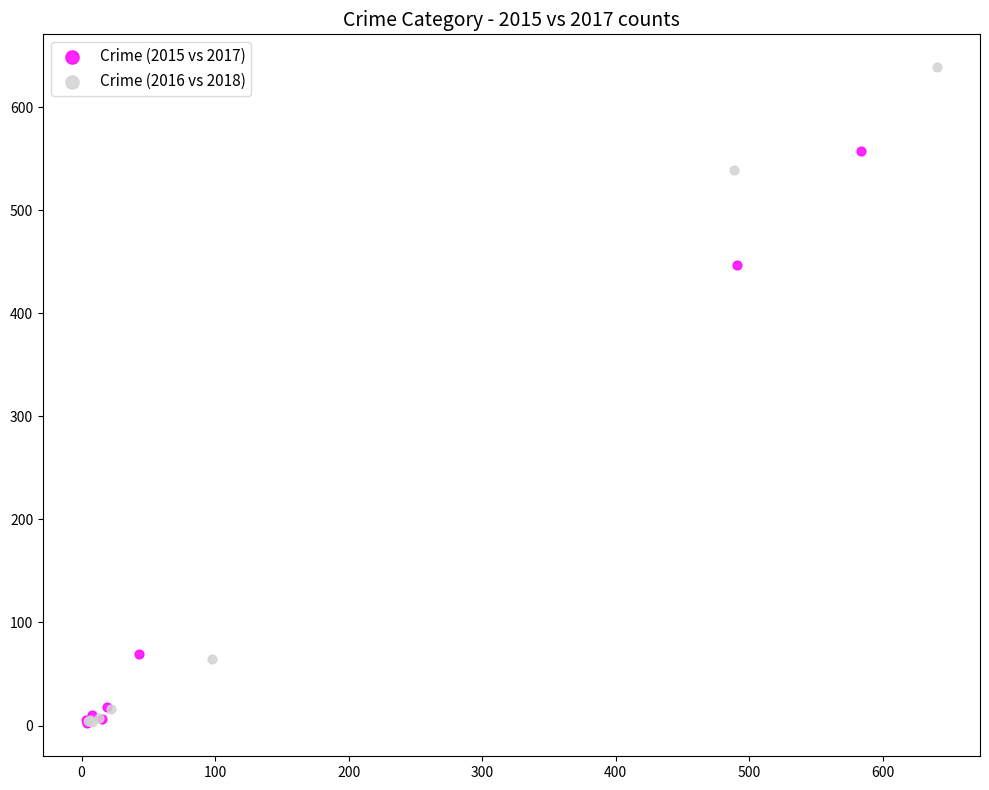

Which series reaches the maximum Y coordinate?

Crime (2016 vs 2018)